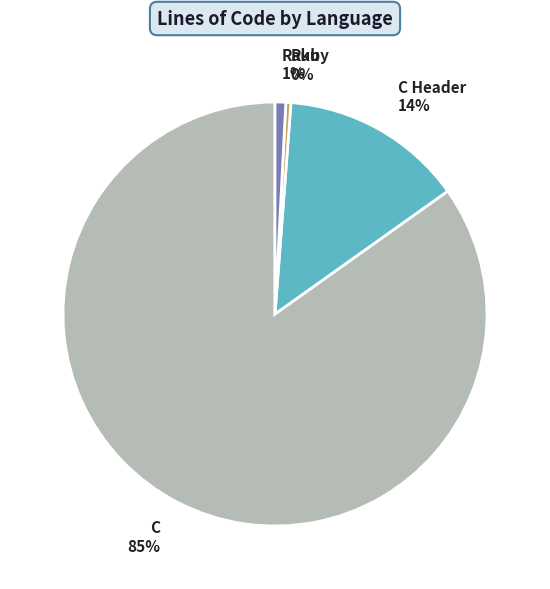

How many slices are in this pie chart?

4